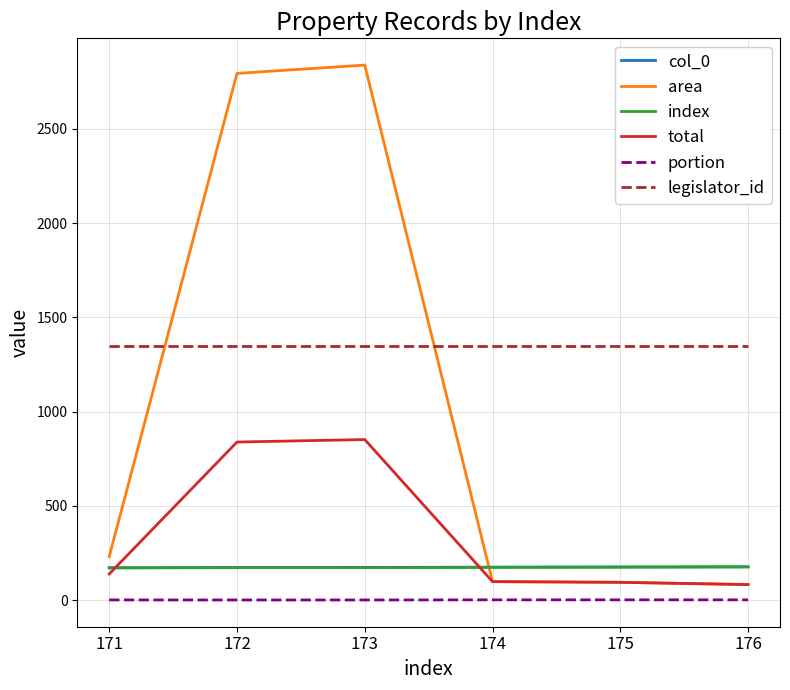

What is the difference between the highest and lowest values at 171?

1346.4